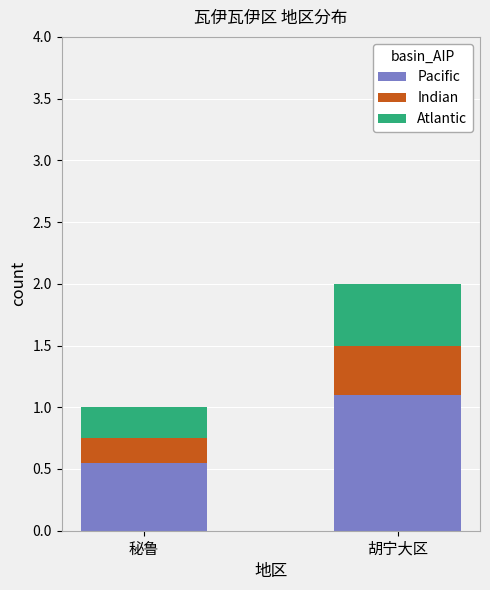

Count the number of data series in this chart.

3